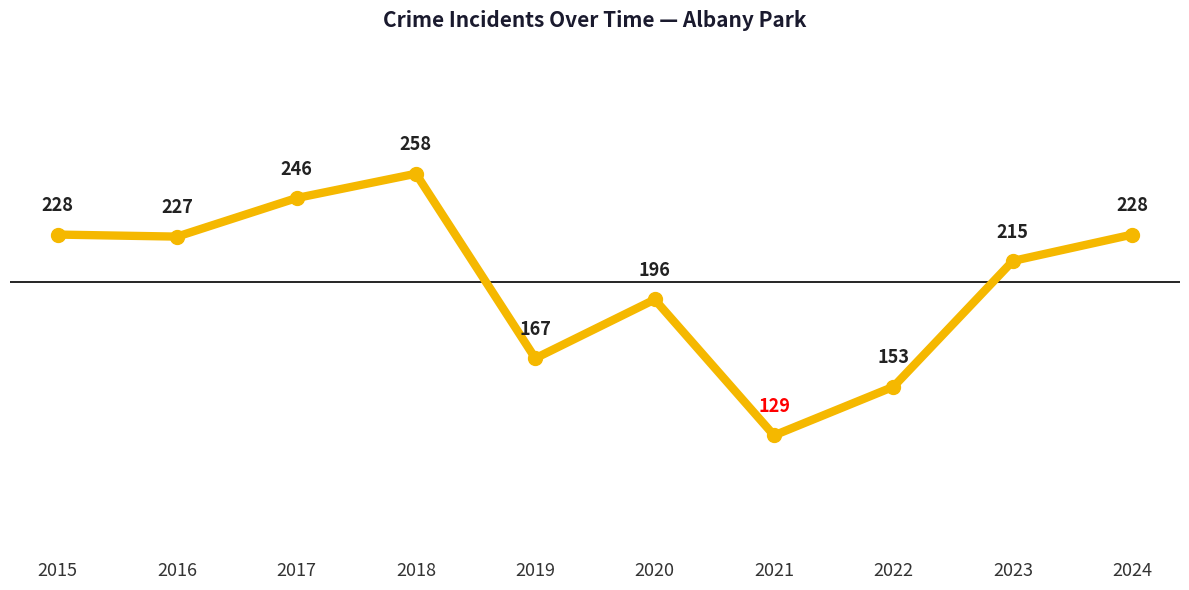

What is the maximum value shown in the chart?

258